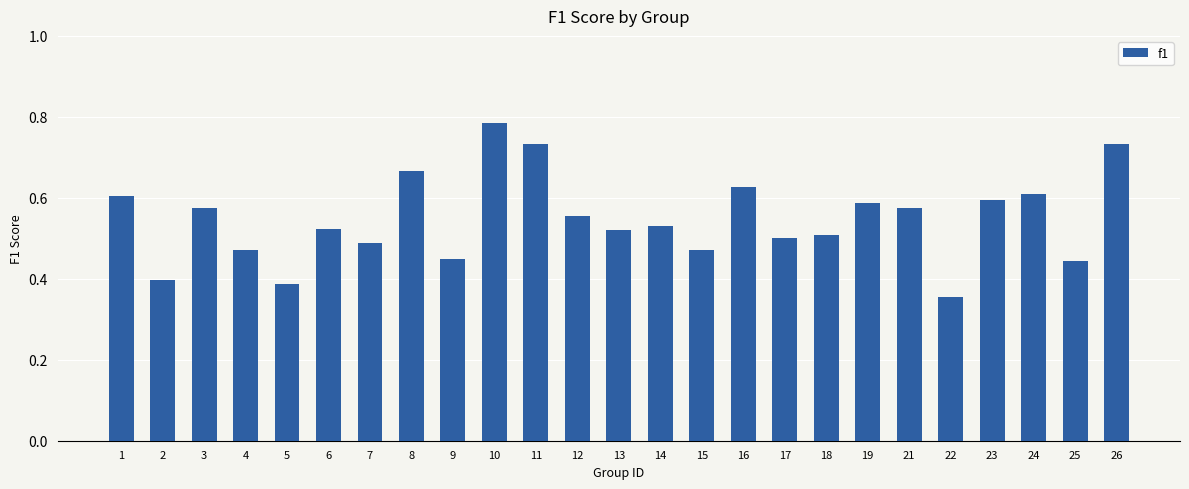

Which label corresponds to the largest value in the chart?

10